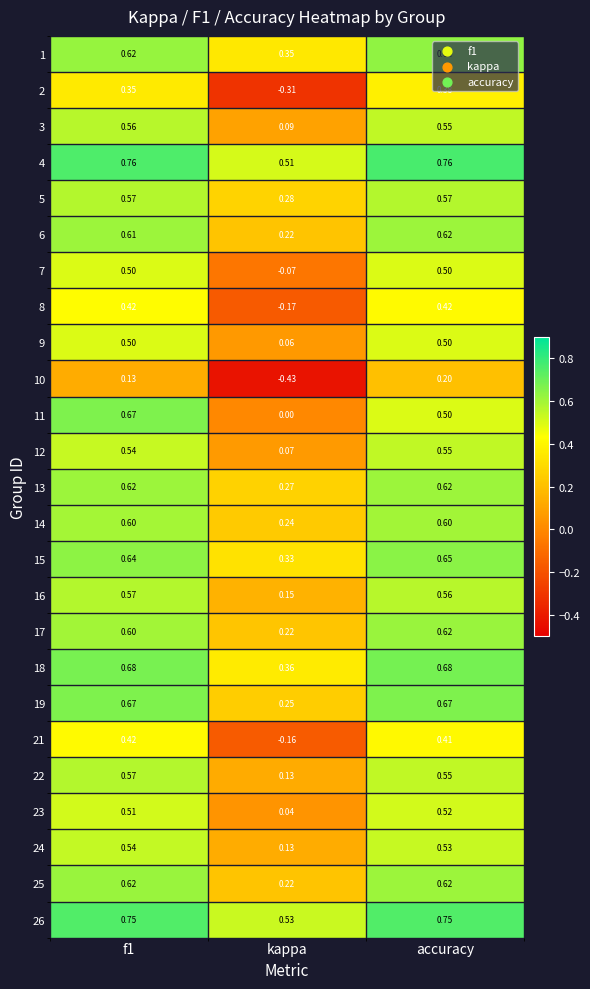

Is the value of 25 at accuracy greater than the value of 21 at accuracy?

Yes